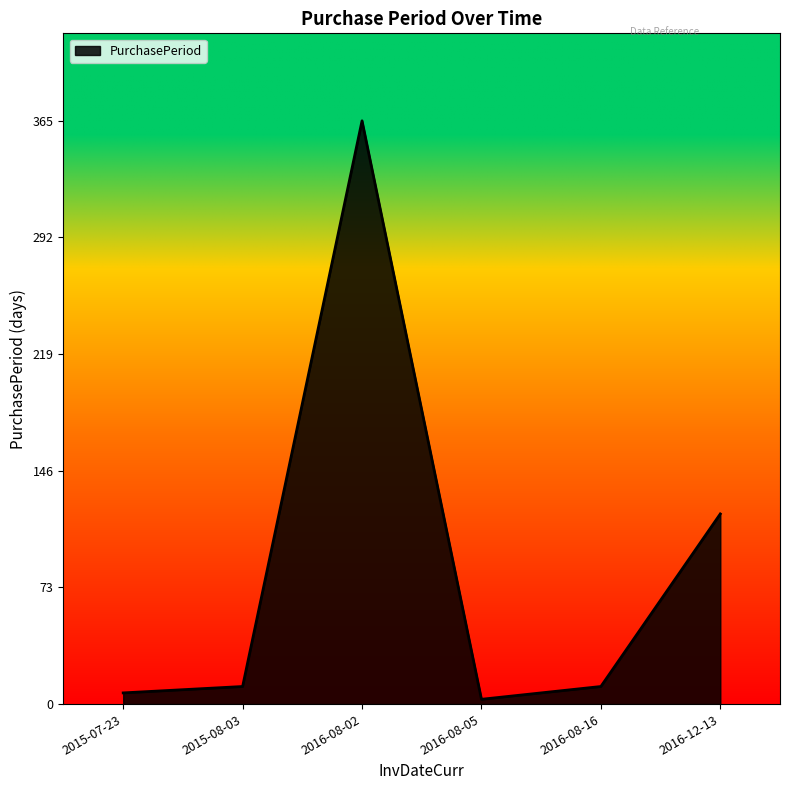

Reading left to right, extract all data points from this chart.

2015-07-23=7	2015-08-03=11	2016-08-02=365	2016-08-05=3	2016-08-16=11	2016-12-13=119